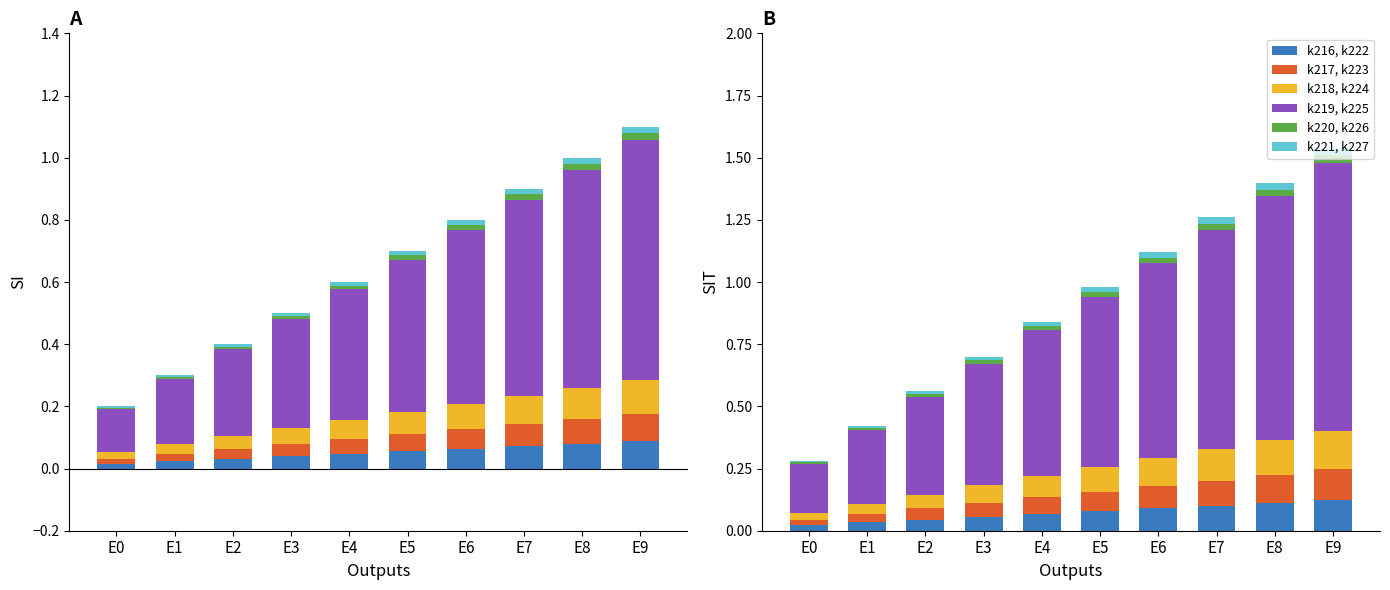

Rank the series by their maximum value, from highest to lowest.

k219, k225, k218, k224, k216, k222, k217, k223, k220, k226, k221, k227